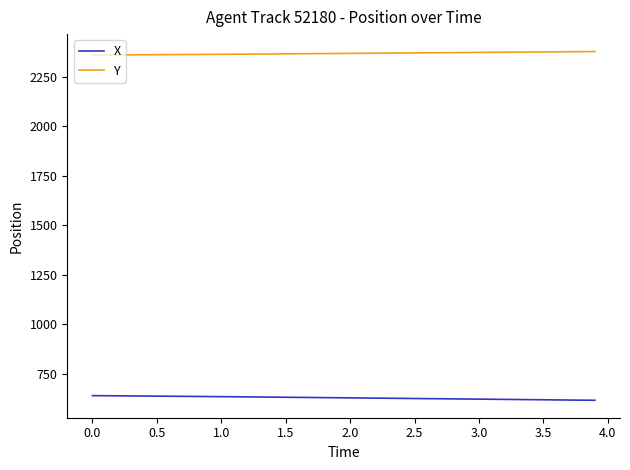

True or false: X and Y cross at least once.

False